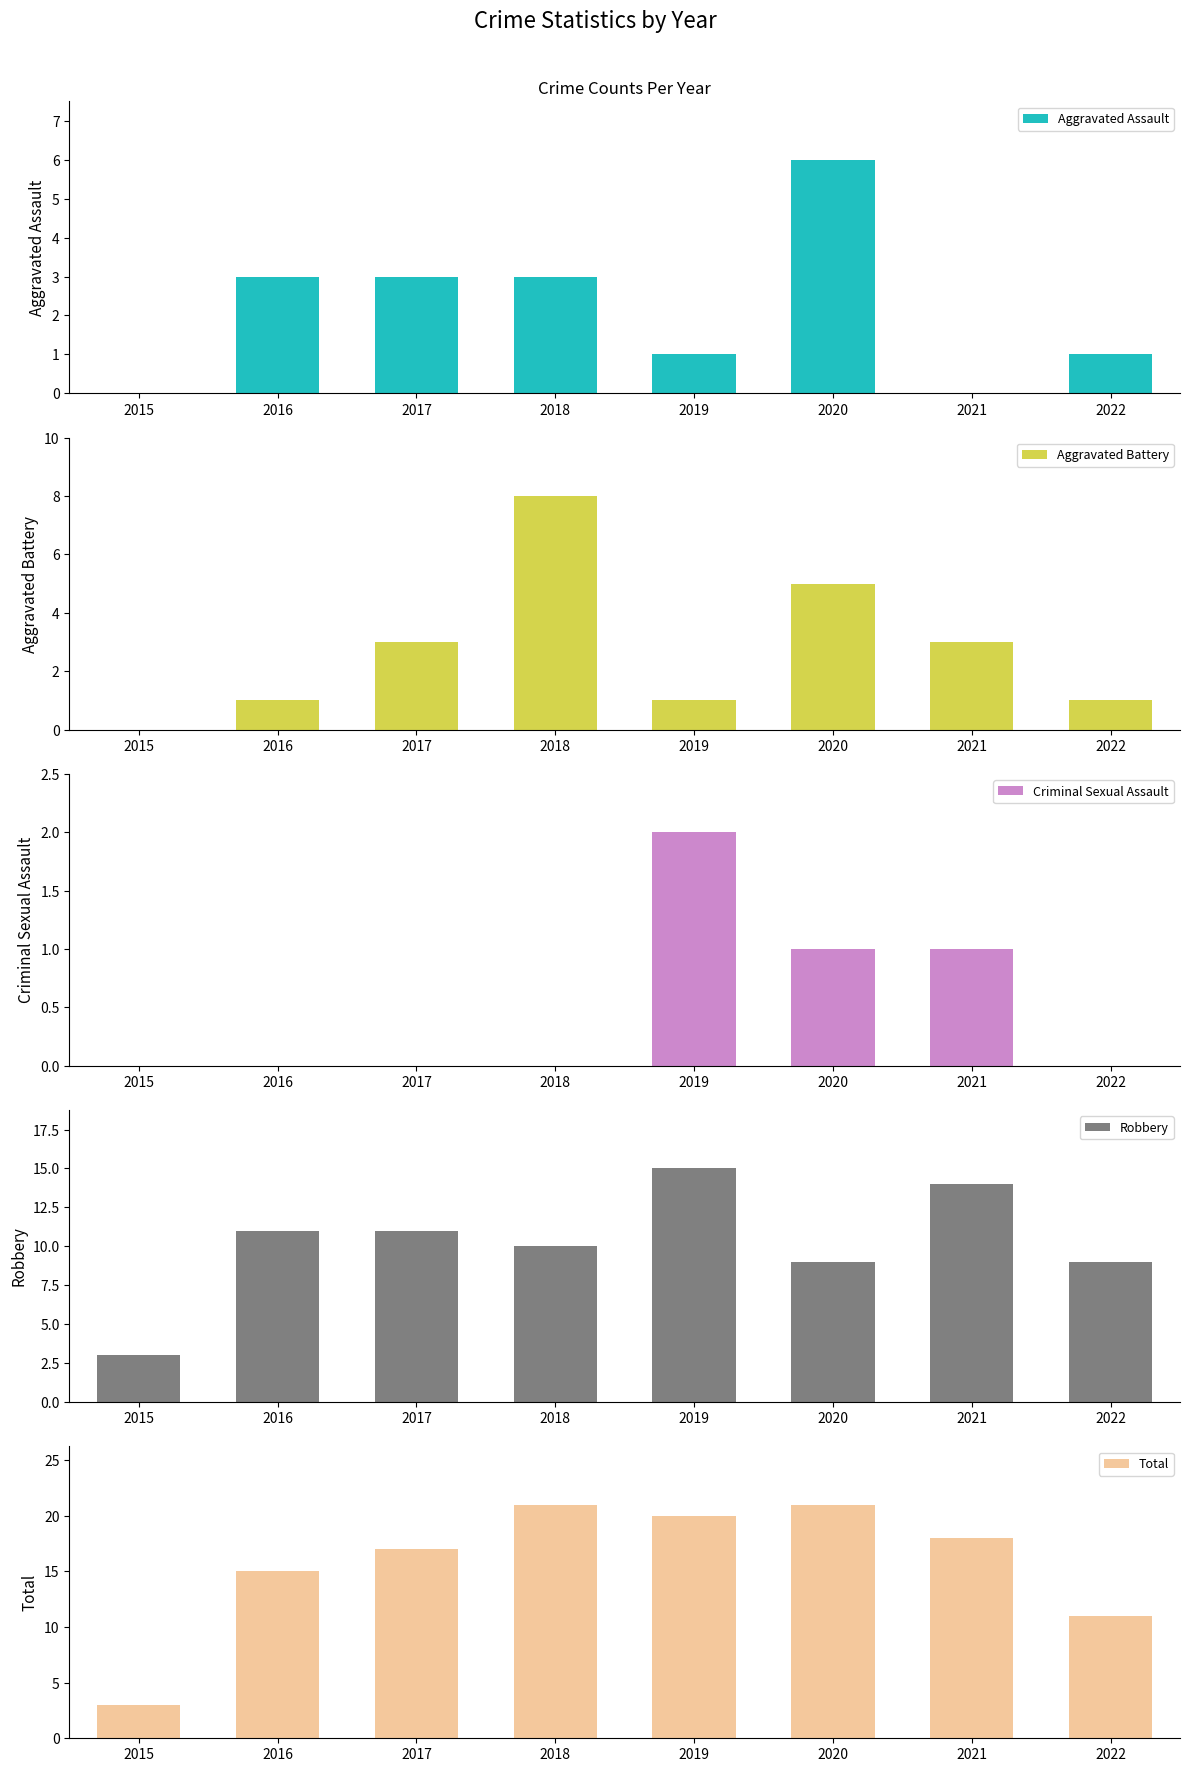

What is the difference between the maximum and second lowest values in the Total series?

10